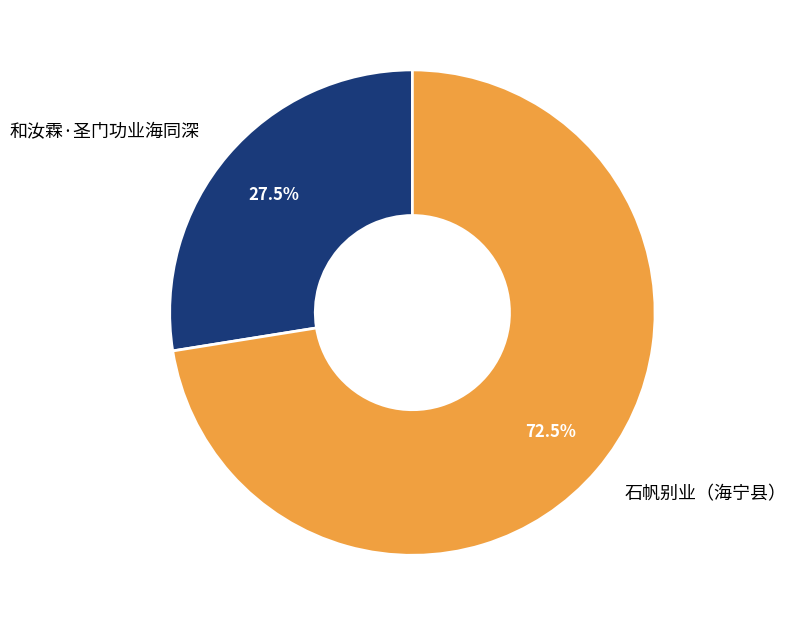

What is the majority slice?

石帆别业（海宁县）